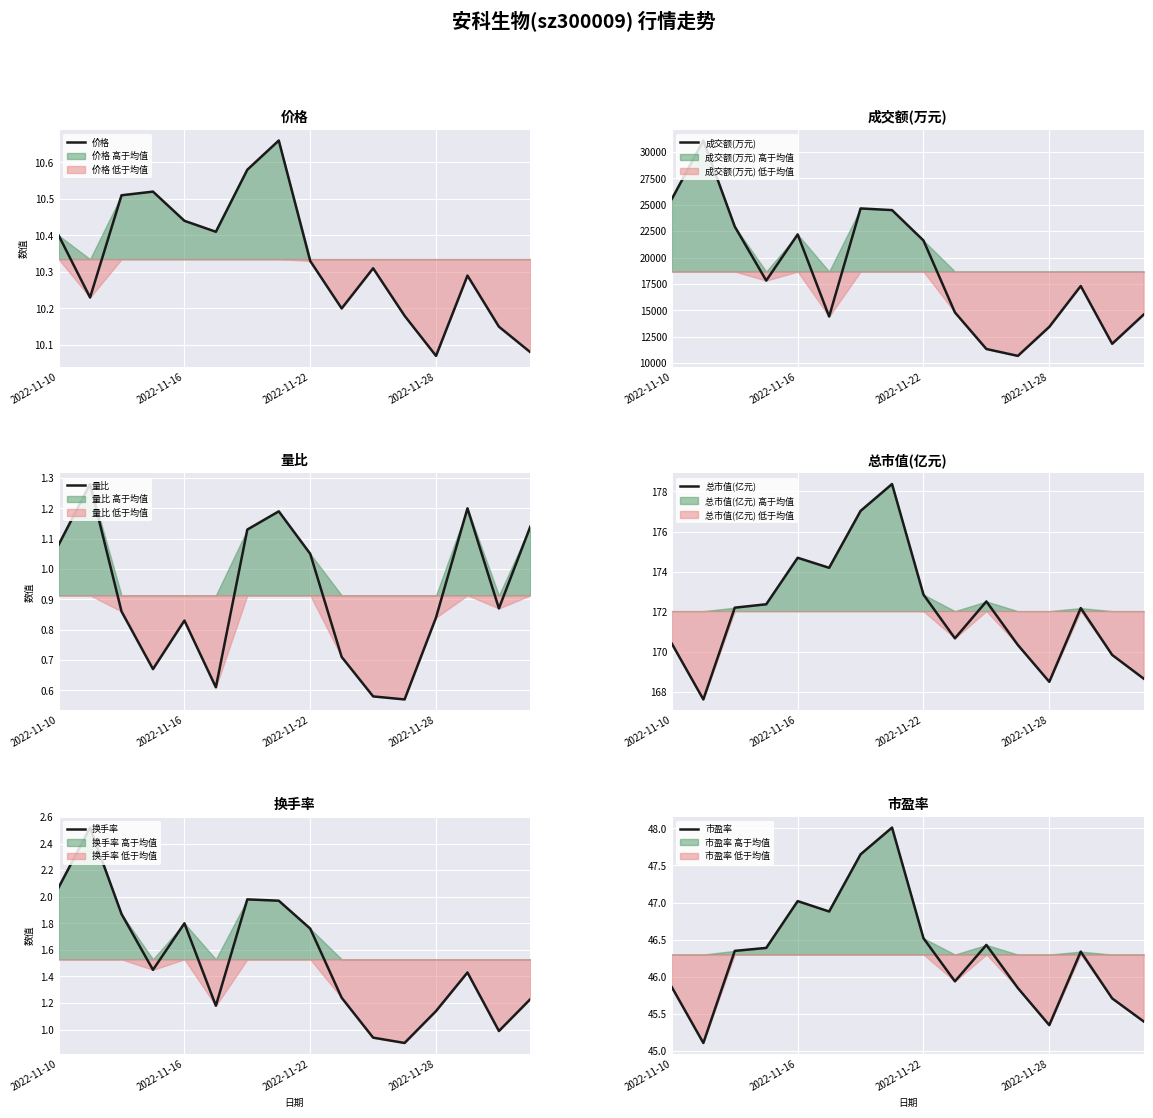

At which label is 成交额(万元) closest to 20886?

2022-11-22